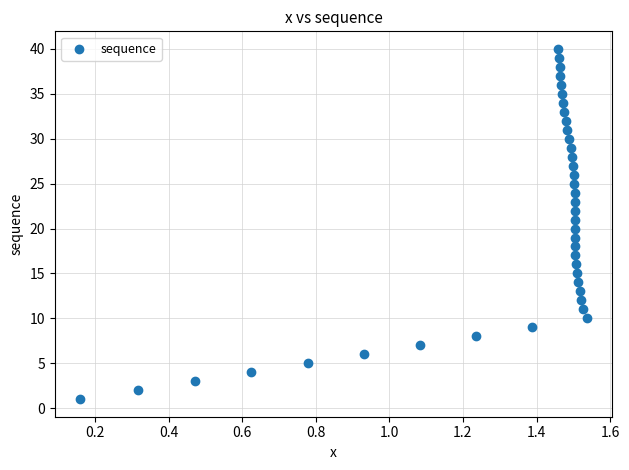

Count the number of points in this scatter plot.

40